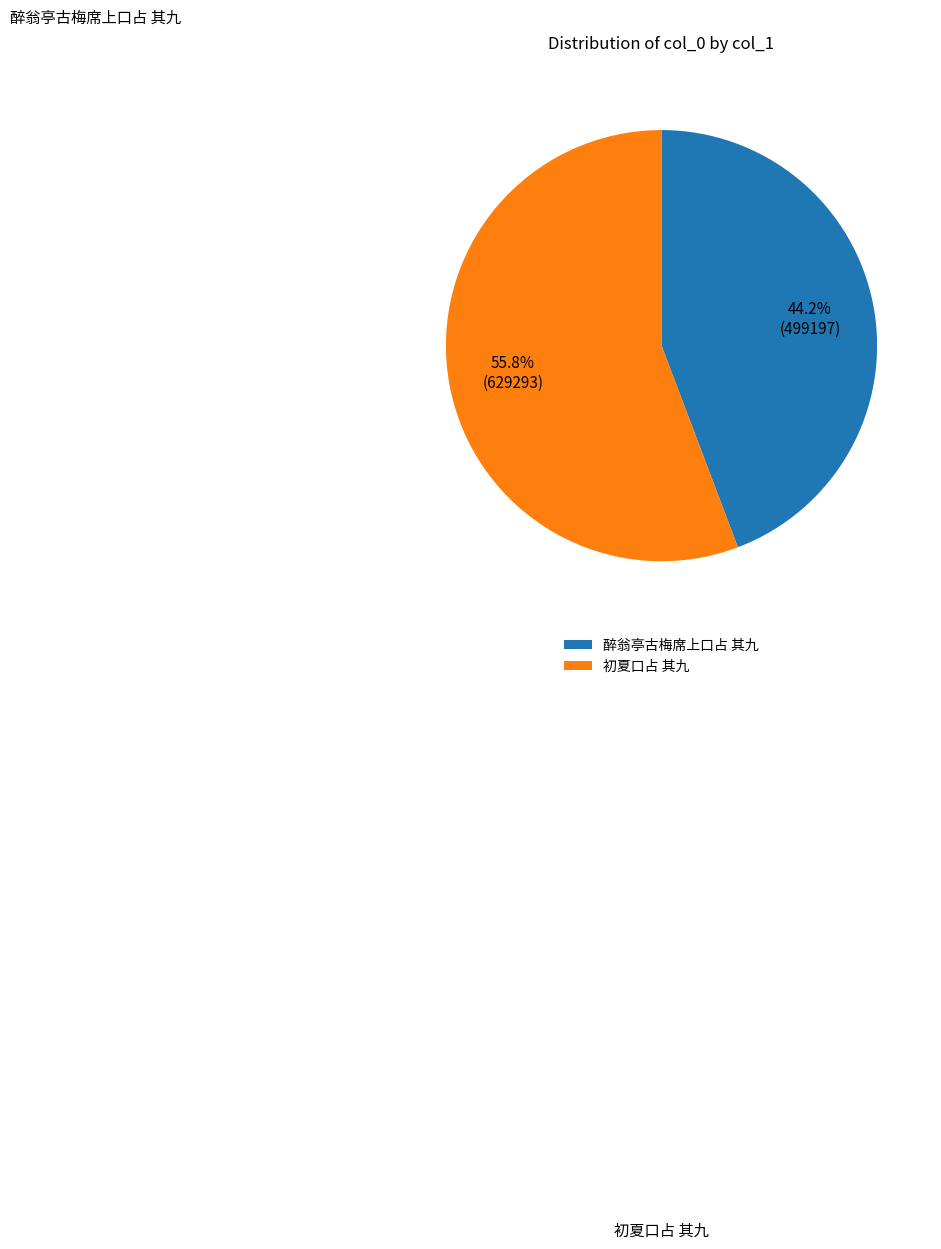

Combined, do 醉翁亭古梅席上口占 其九 and 初夏口占 其九 account for over 50%?

Yes